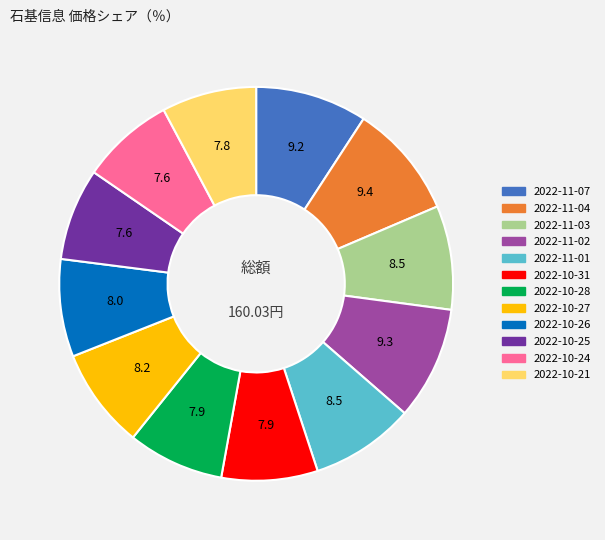

Count the number of slices in the pie.

12